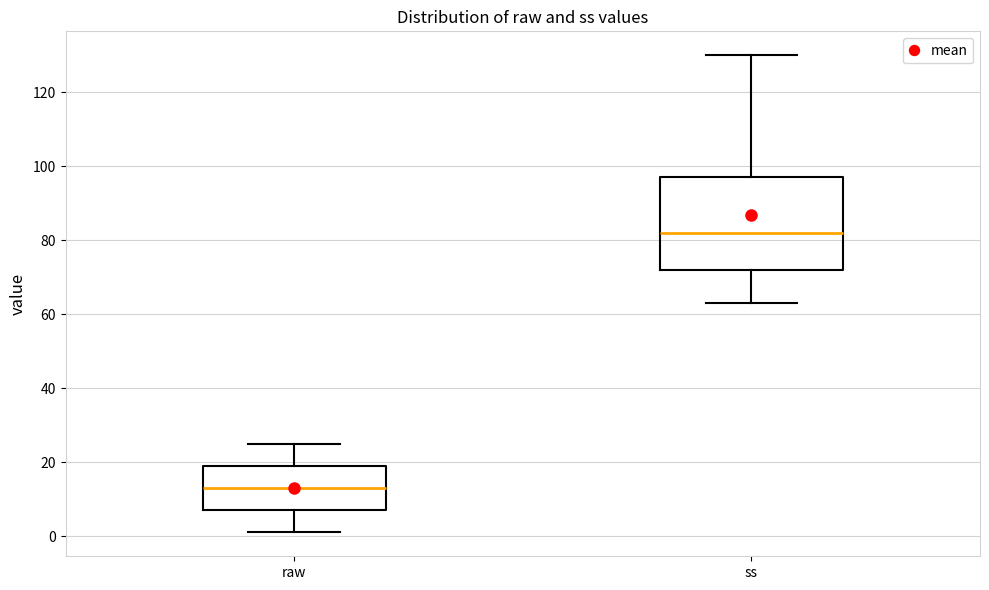

Where is the upper edge of the box for ss on the y-axis? The values are not printed on the chart, so give them approximately, as read against the axis.

98